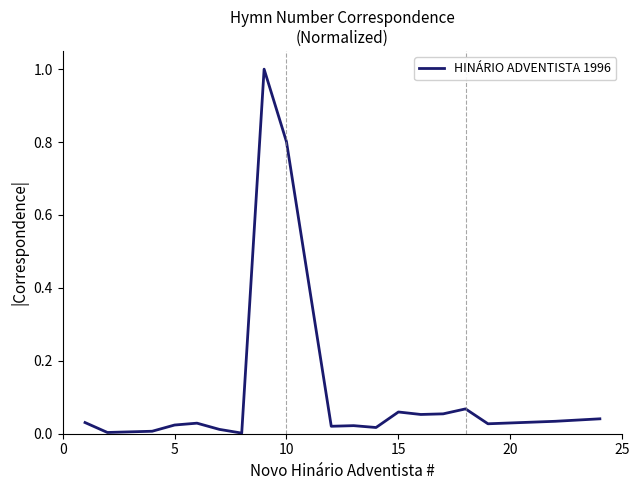

What is the maximum value shown in the chart?

1.0